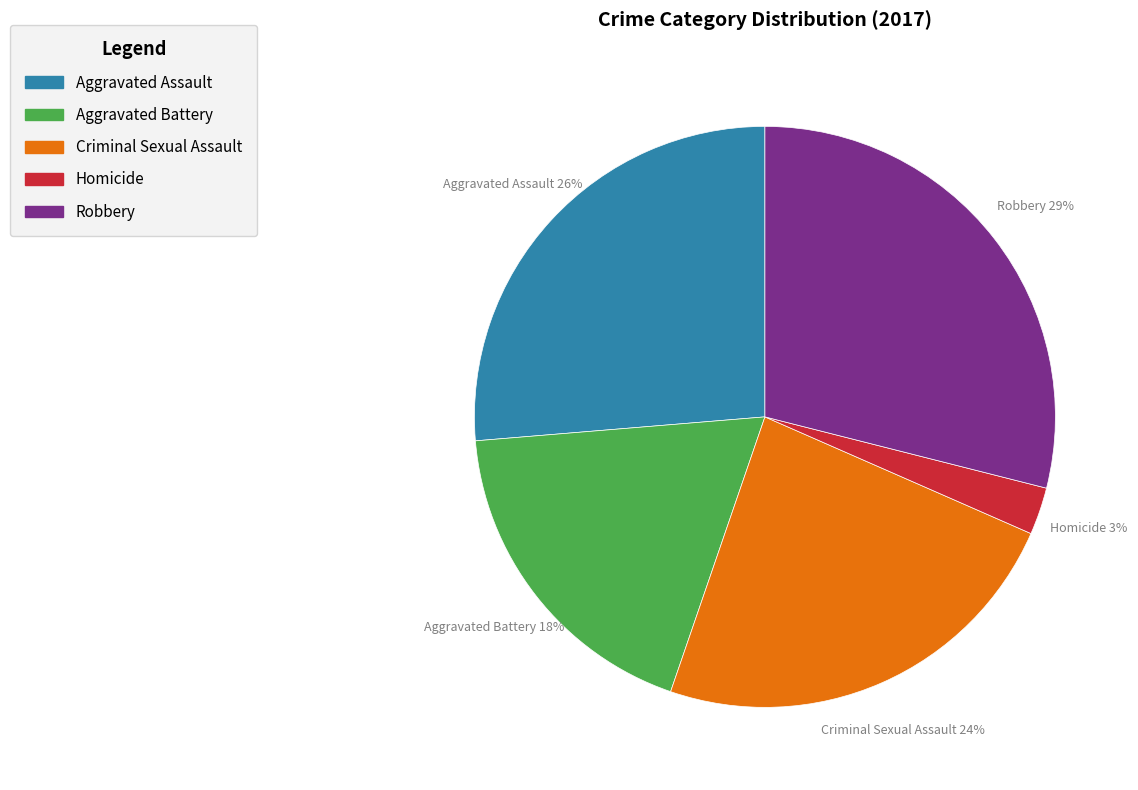

To the nearest percent, what is the difference between the Aggravated Assault and Robbery slice percentages?

3%